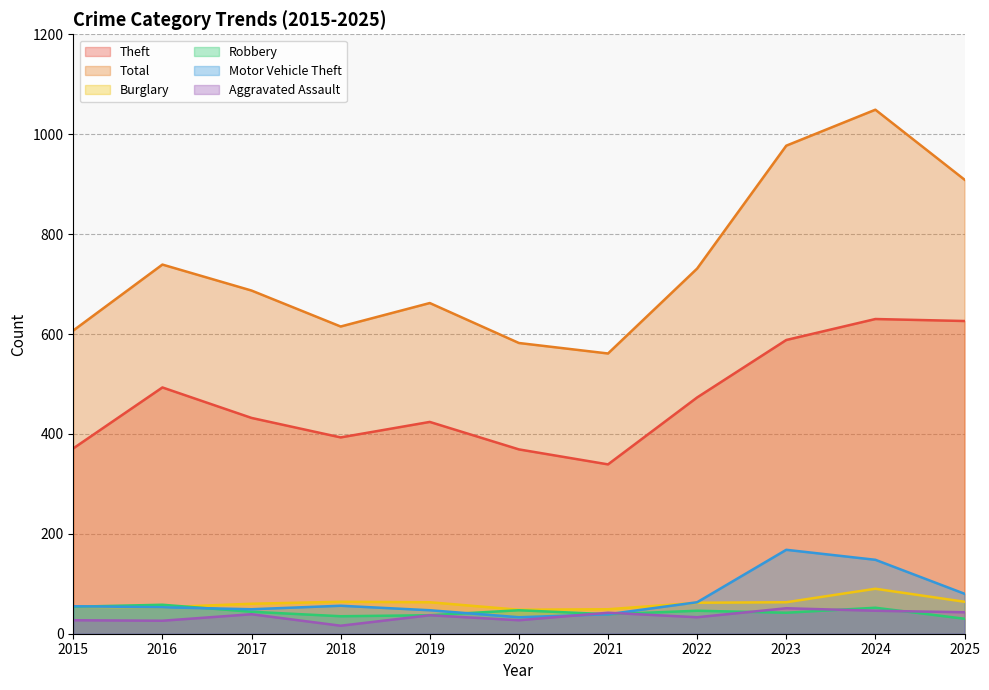

How many times do Burglary and Motor Vehicle Theft cross each other?

1